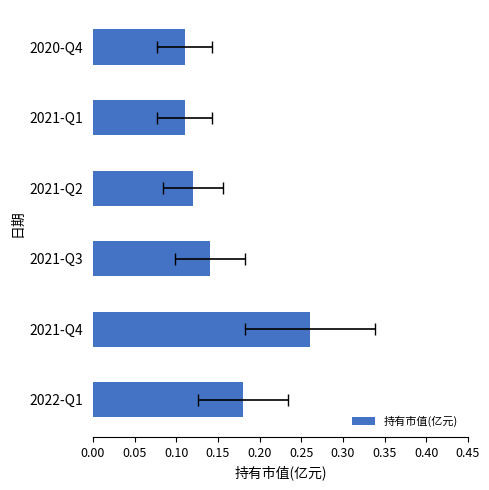

Reading left to right, extract all data points from this chart.

0.2	0.3	0.1	0.1	0.1	0.1